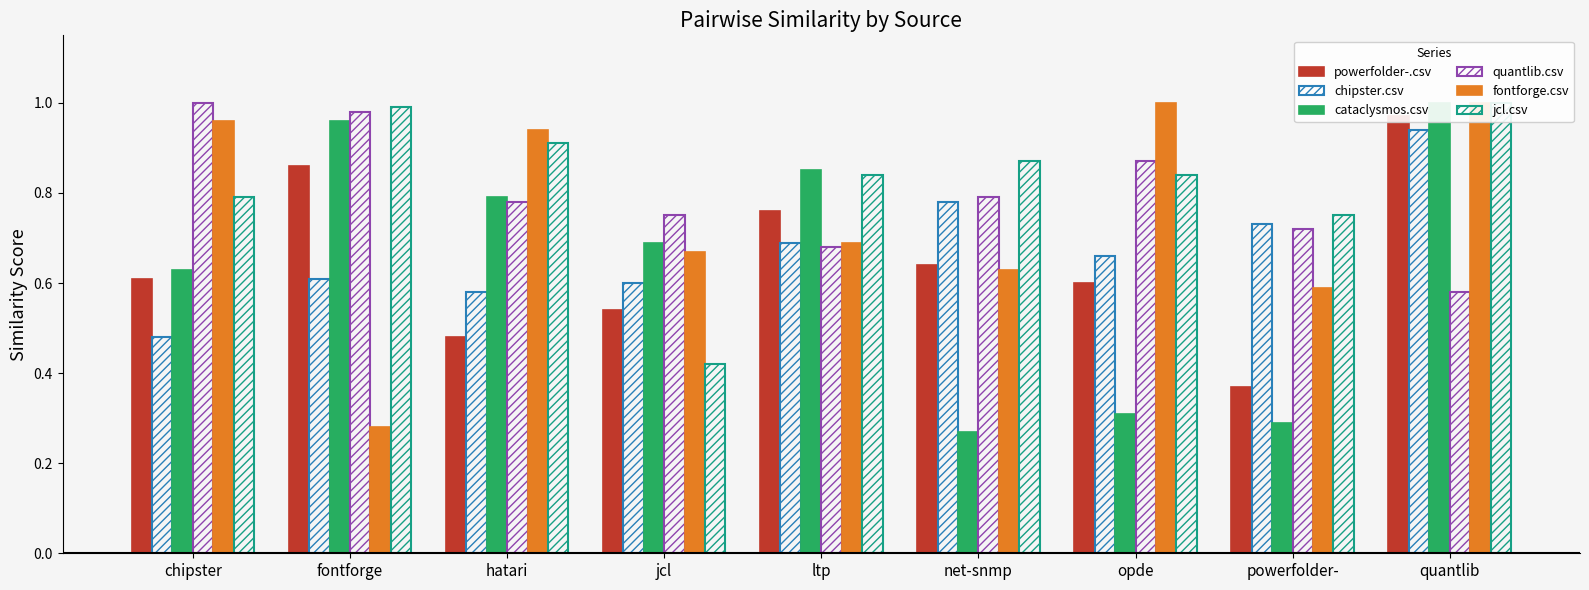

Between hatari and jcl, which is larger?

jcl